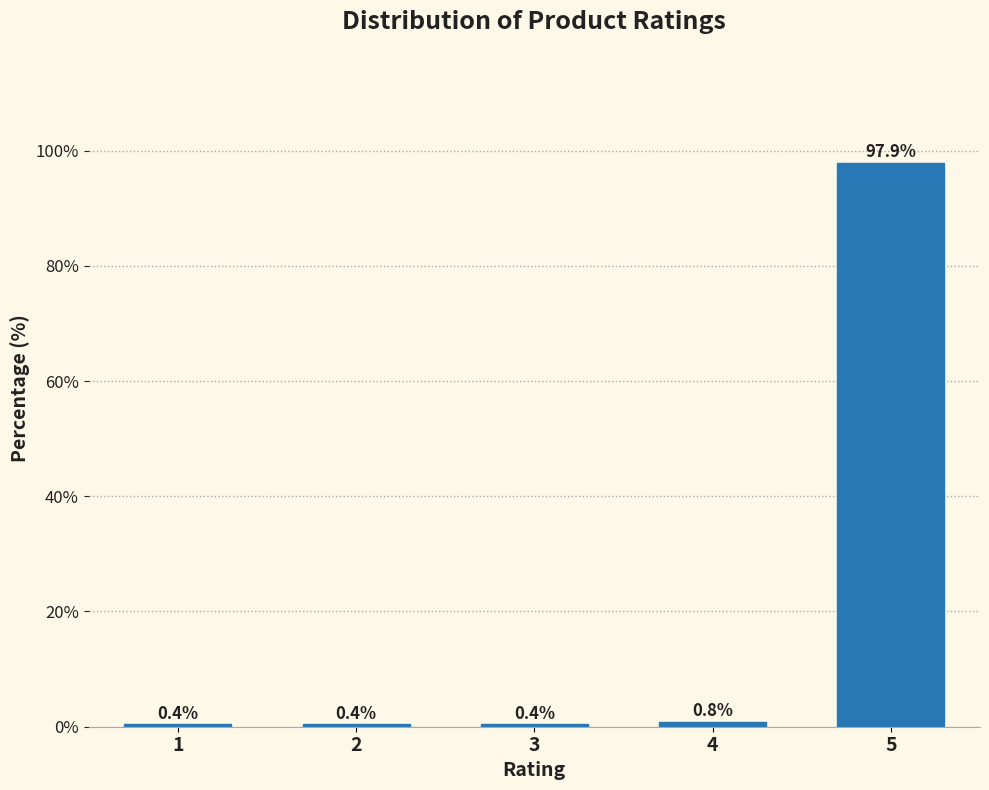

Reading right to left, what are all the values shown in this chart?

97.9	0.8	0.4	0.4	0.4